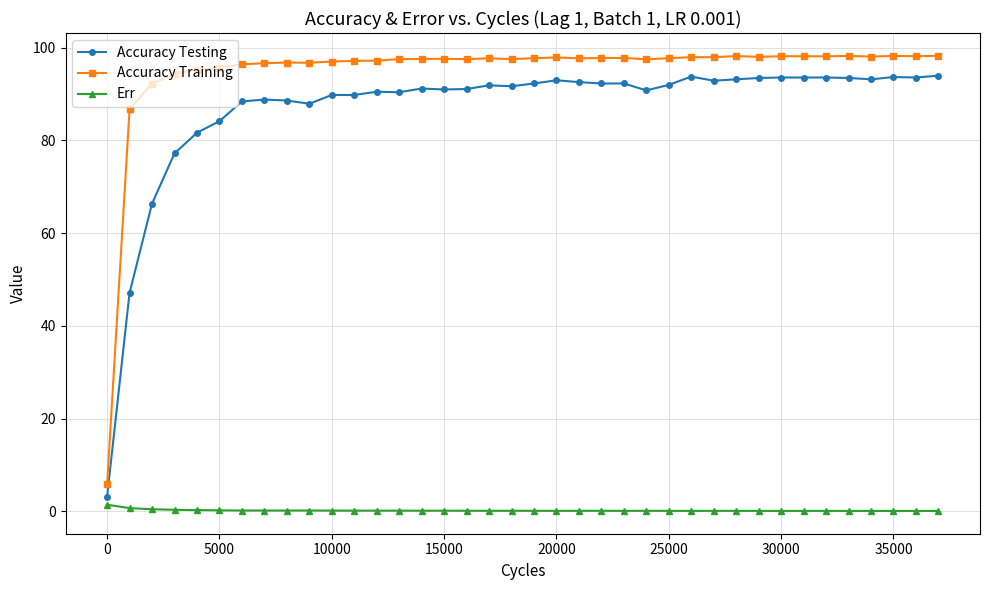

True or false: Accuracy Testing and Accuracy Training cross at least once.

False